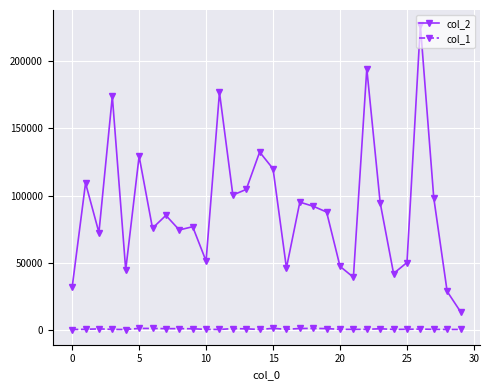

True or false: col_2 has more than 0 points higher than both neighbors.

True